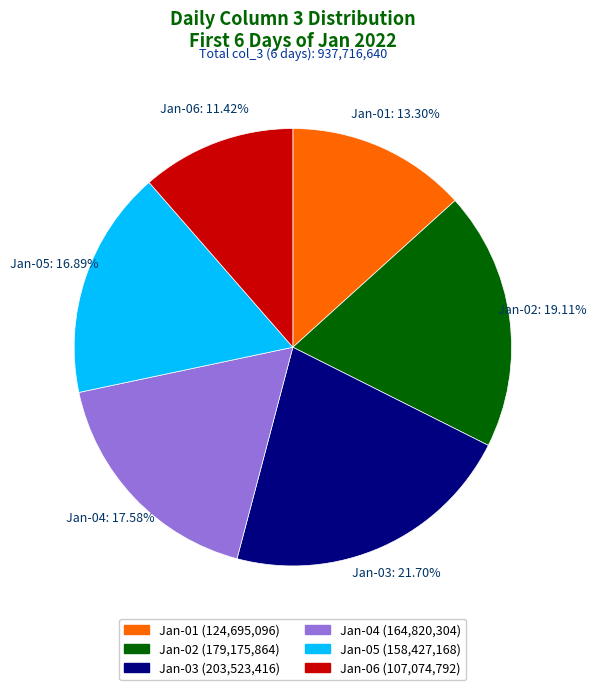

How many segments does this pie chart have?

6